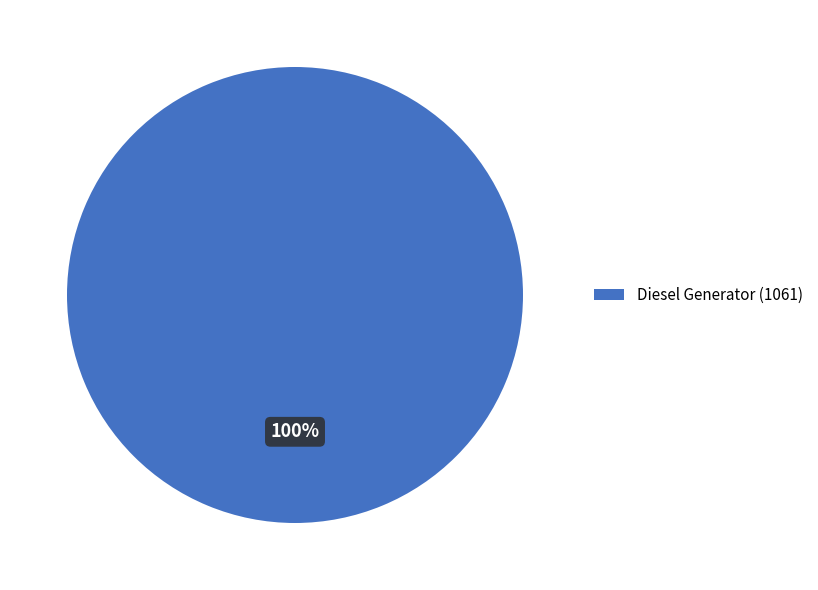

Is it true that Diesel Generator (1061) is 100% of the pie?

True